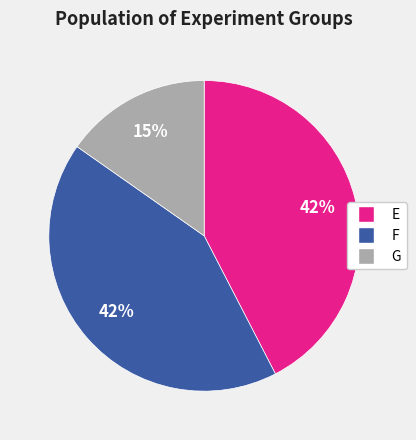

To the nearest percent, what is the difference between the largest and smallest slice percentages?

27%